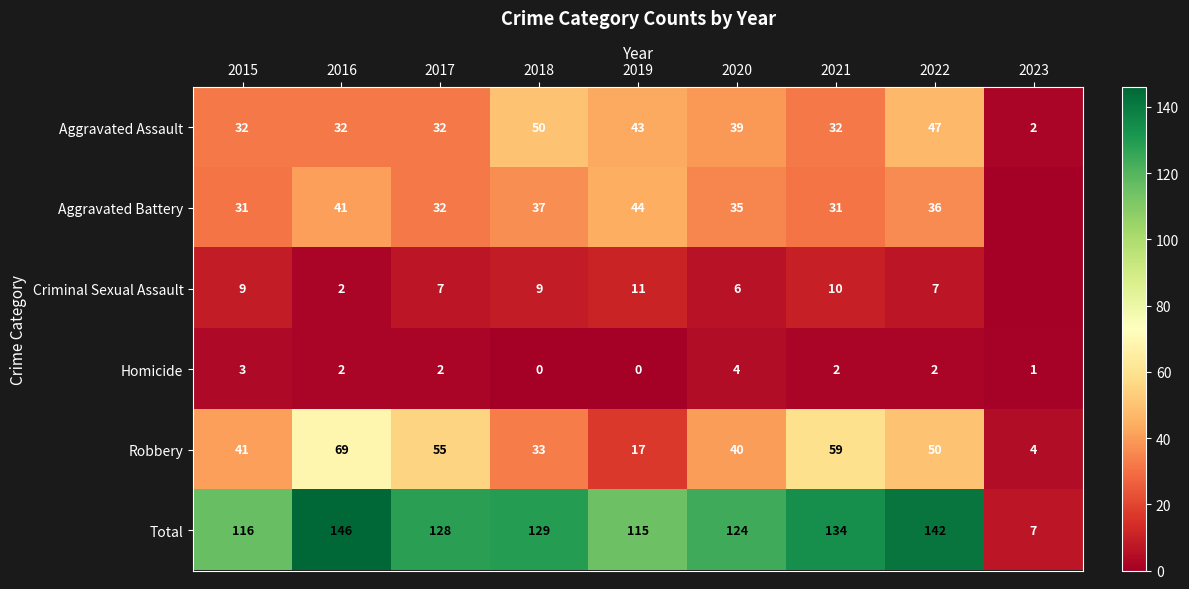

Is the value of Aggravated Battery at 2021 greater than the value of Total at 2022?

No